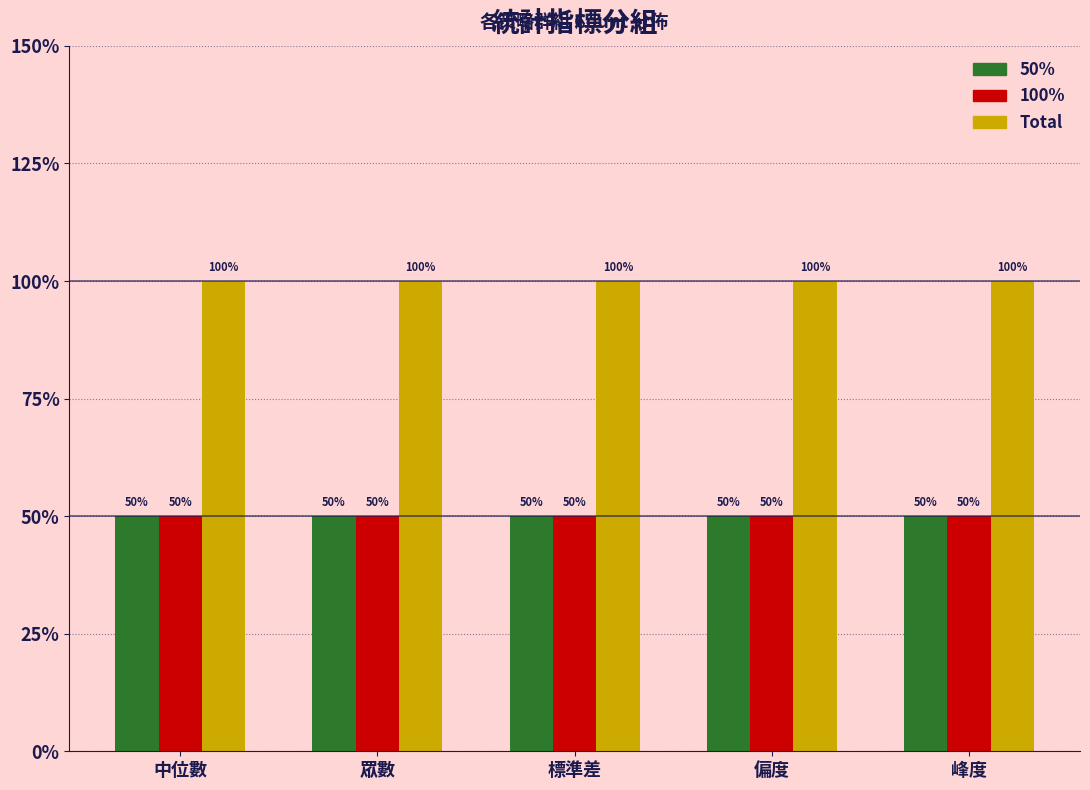

What position from the left is 峰度?

5